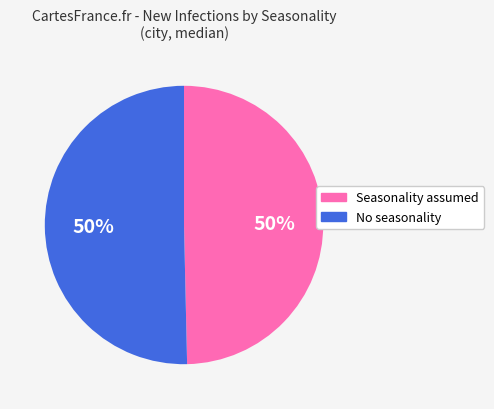

What is the ratio of the value at Seasonality assumed to the value at No seasonality?

1.0